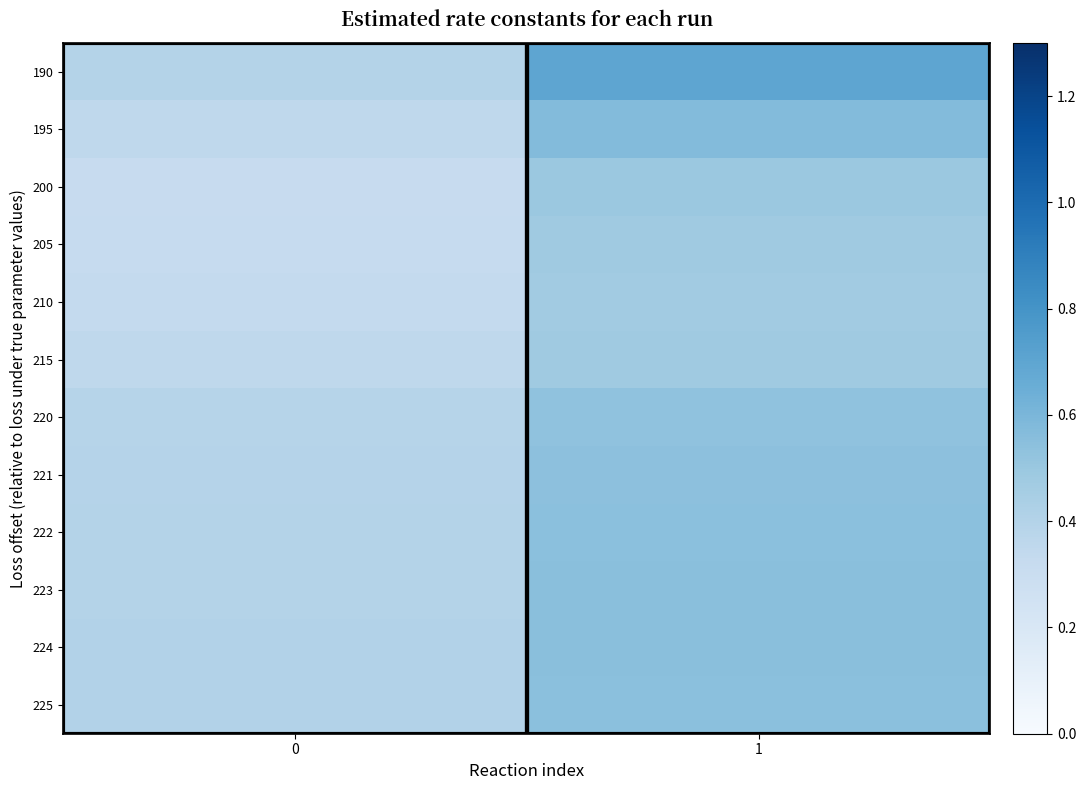

Reading right to left, extract all data points from this chart.

190: 1=0.7	0=0.4
195: 1=0.6	0=0.4
200: 1=0.5	0=0.3
205: 1=0.5	0=0.3
210: 1=0.5	0=0.3
215: 1=0.5	0=0.4
220: 1=0.5	0=0.4
221: 1=0.5	0=0.4
222: 1=0.5	0=0.4
223: 1=0.5	0=0.4
224: 1=0.6	0=0.4
225: 1=0.5	0=0.4